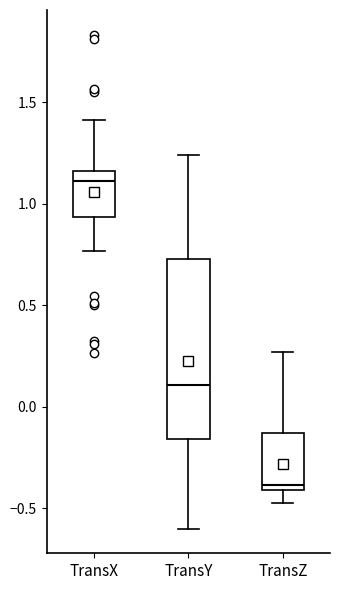

Reading left to right, read every box against the y-axis: the position of its median line, the range the box covers, and the ends of its whiskers. The values are not printed on the chart, so give them approximately, as read against the axis.

TransX: median 1.10, box 0.95 to 1.15, whiskers 0.75 to 1.40
TransY: median 0.10, box -0.15 to 0.75, whiskers -0.60 to 1.25
TransZ: median -0.40 (just above the box's lower edge), box -0.40 to -0.15, whiskers -0.45 to 0.25